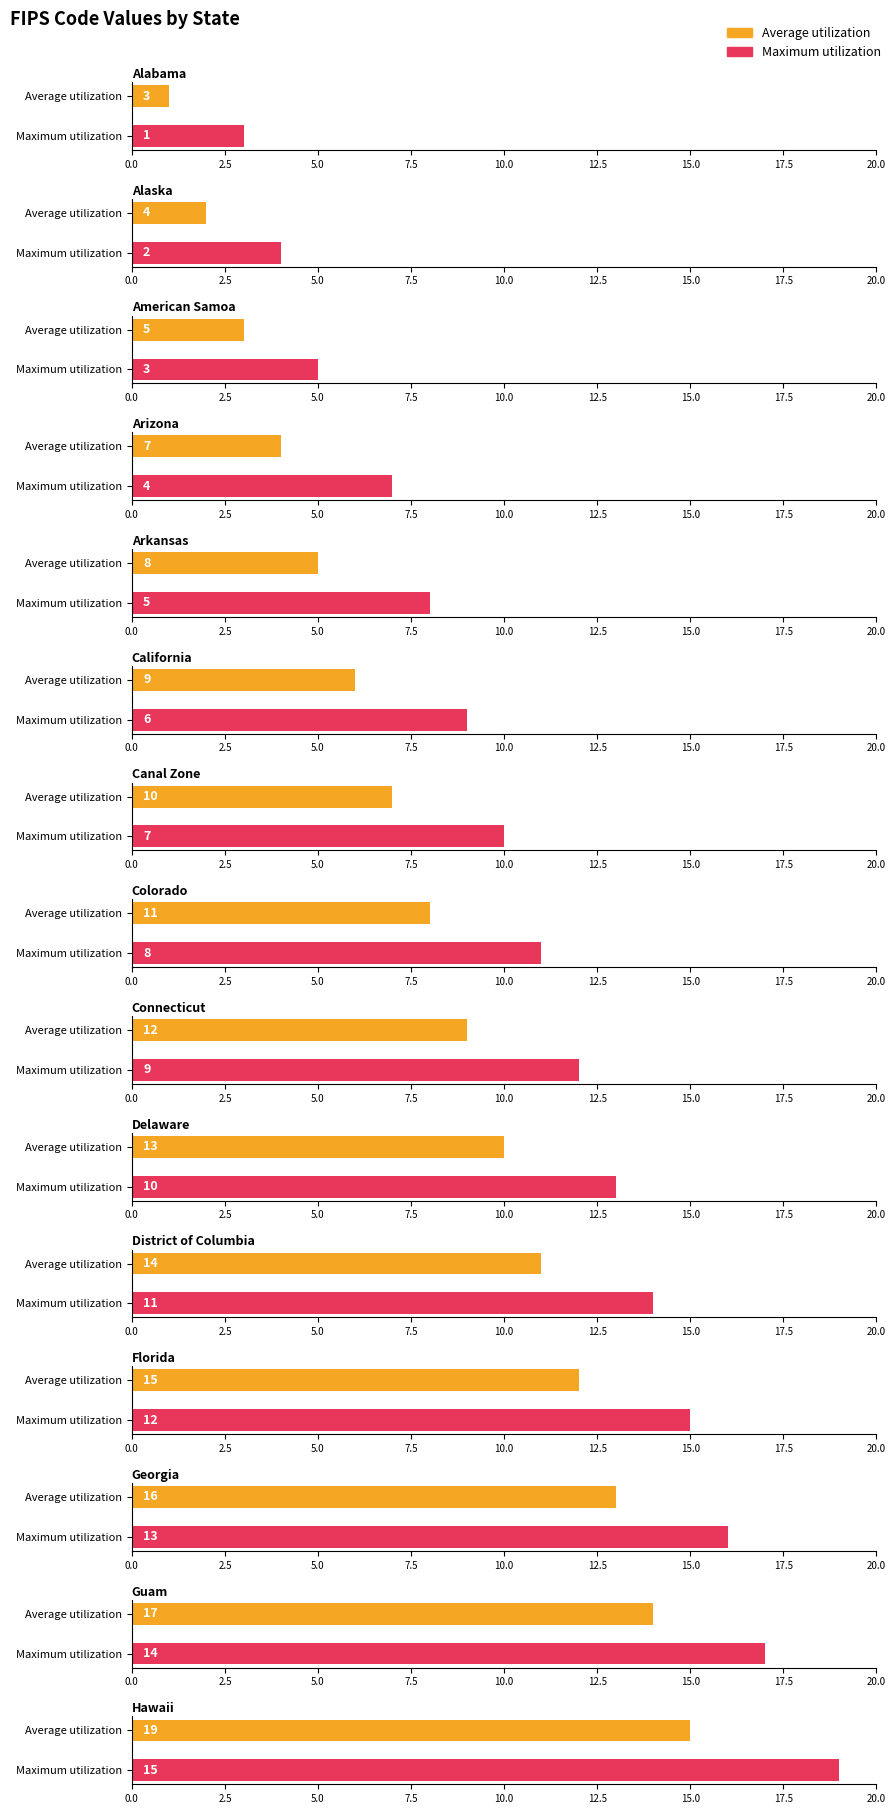

Are the bars horizontal?

Yes